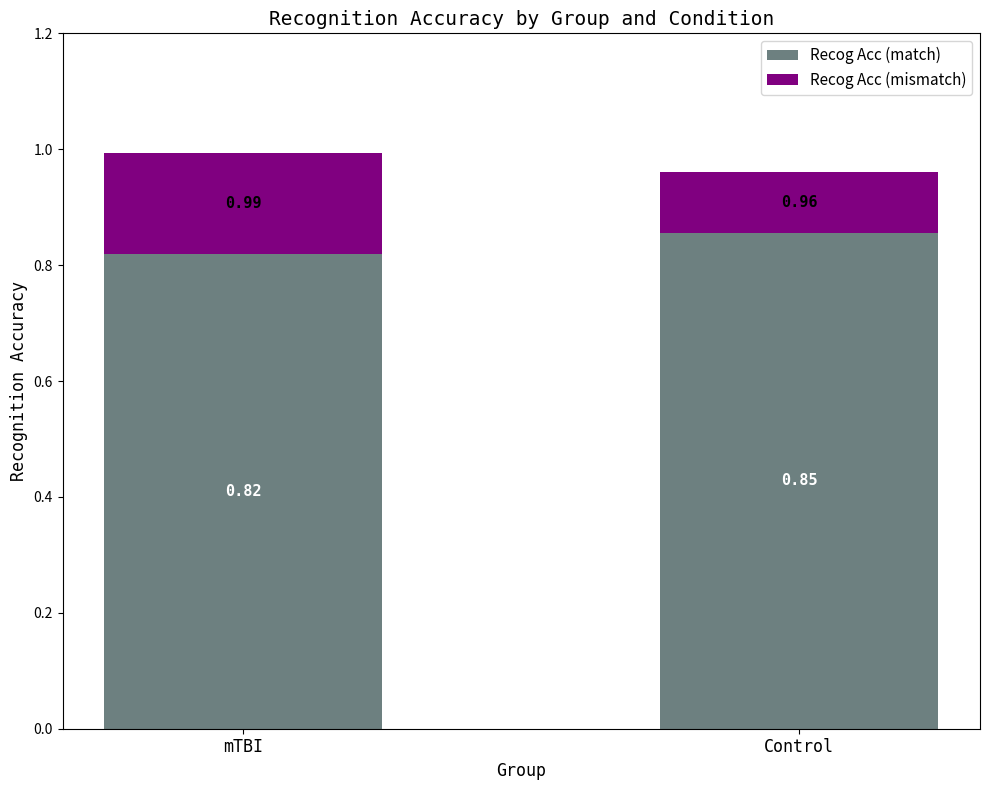

At which label does Recog Acc (match) reach its peak?

Control